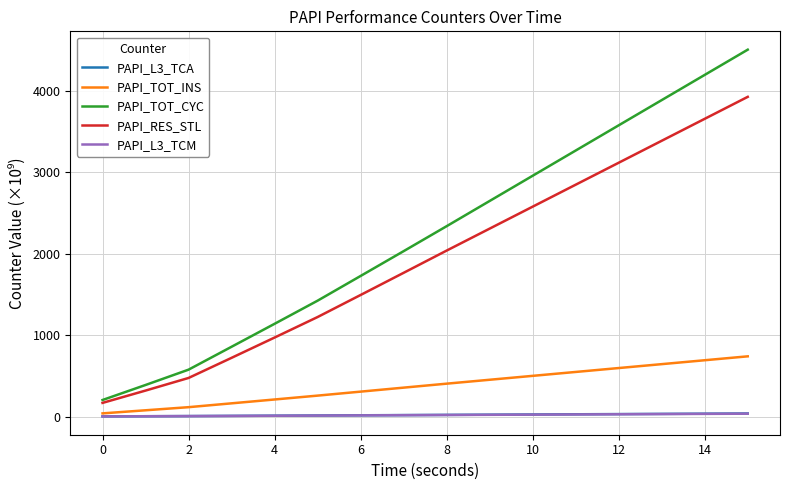

Which series has the largest total across all categories?

PAPI_TOT_CYC